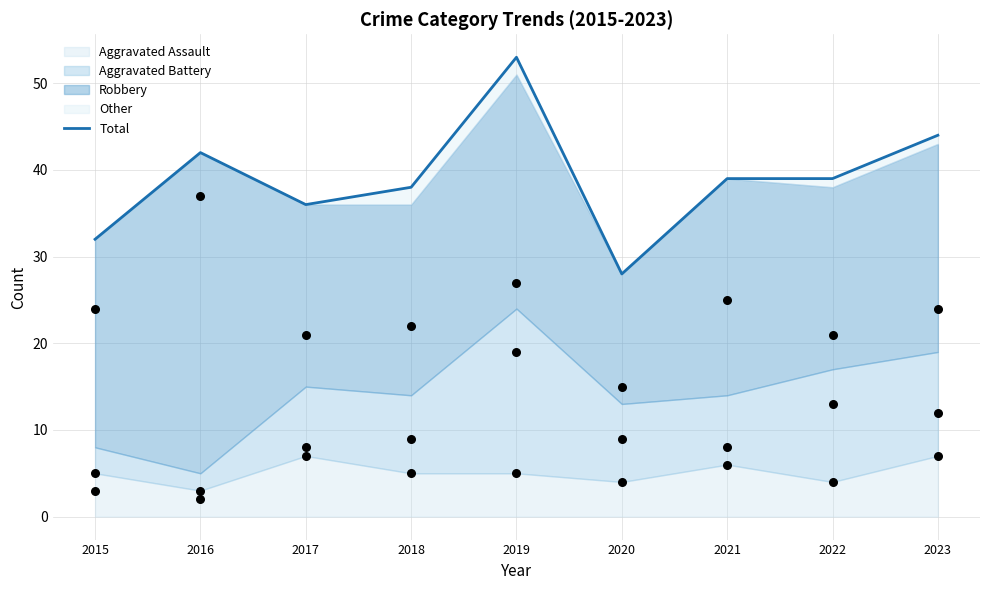

Between 2016 and 2023, which is larger?

2023